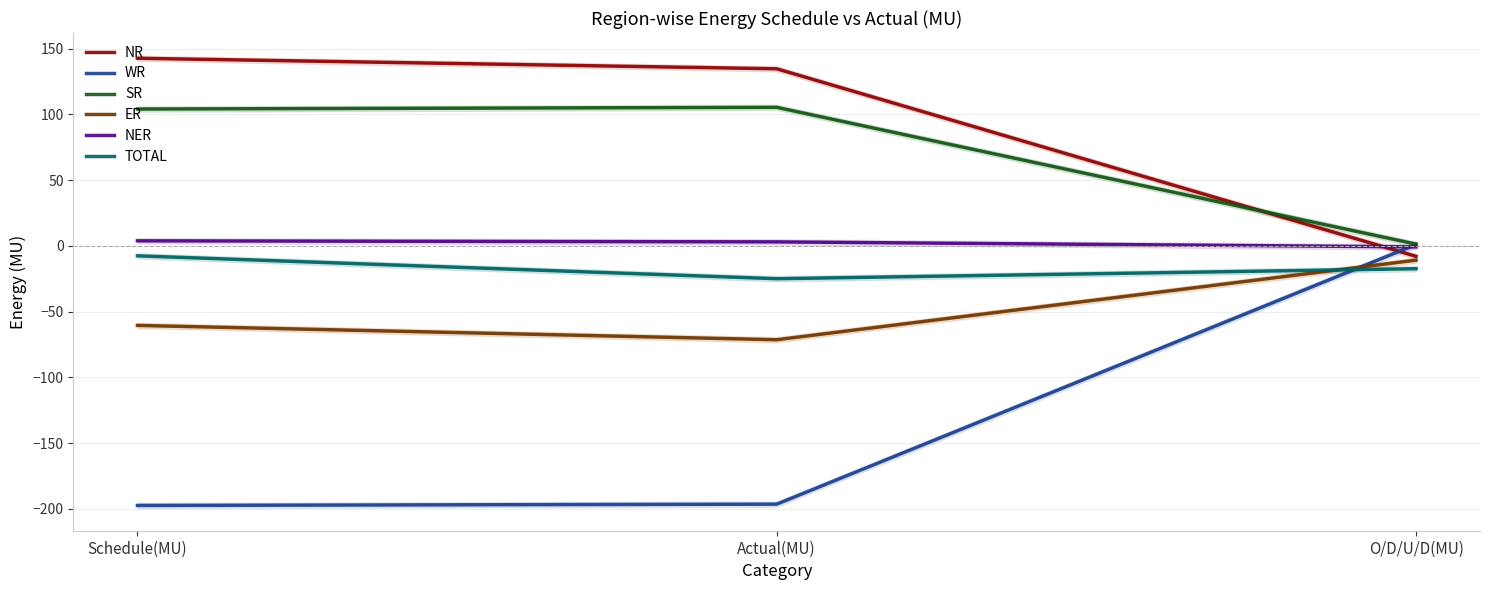

Is the value of NER at Schedule(MU) greater than the value of TOTAL at O/D/U/D(MU)?

Yes